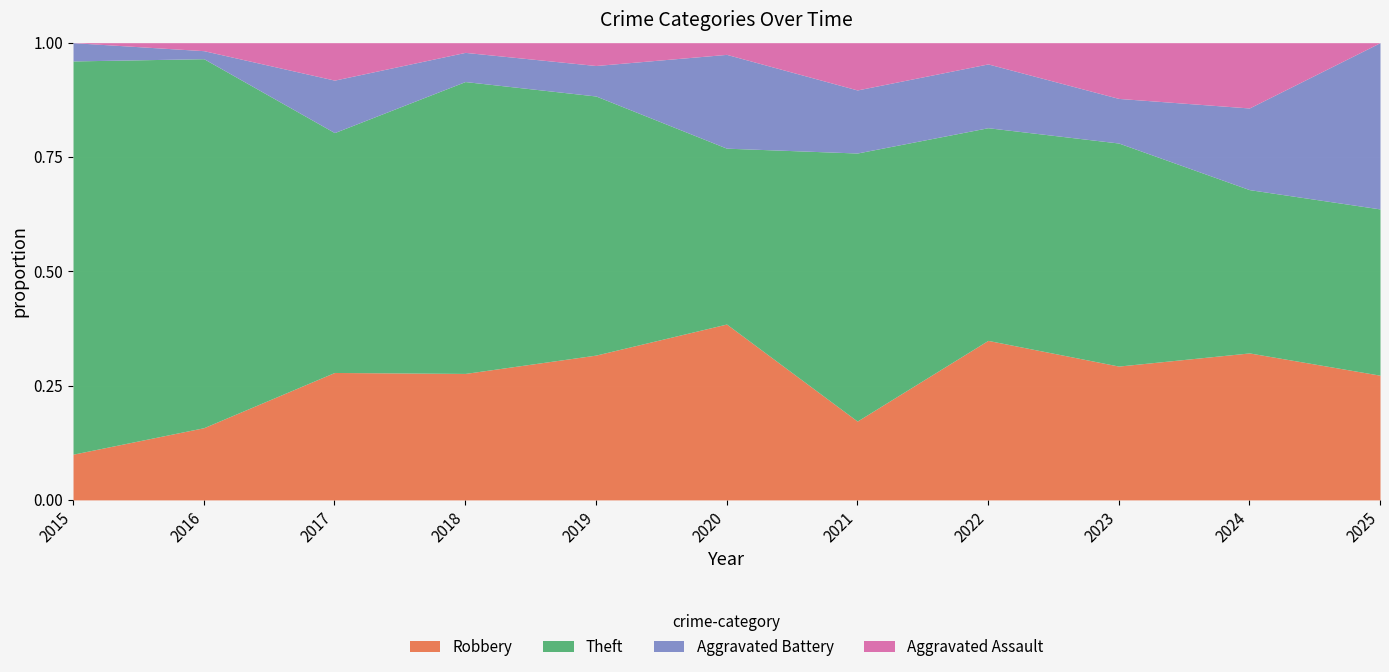

The value of Robbery at 2024 is 7. True or false?

False